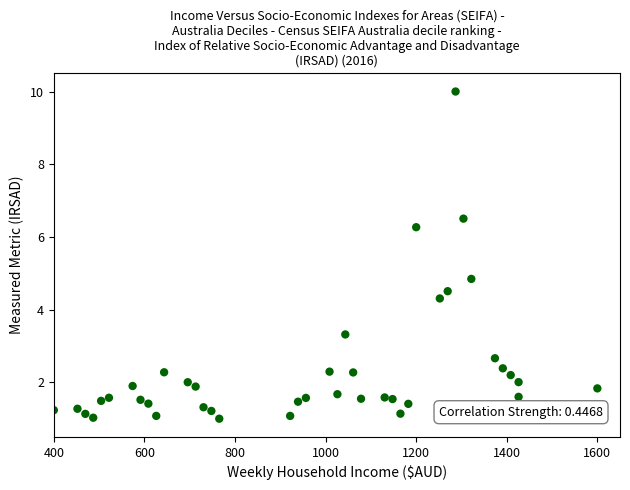

What Y value in the scatter plot is closest to 5?

4.8